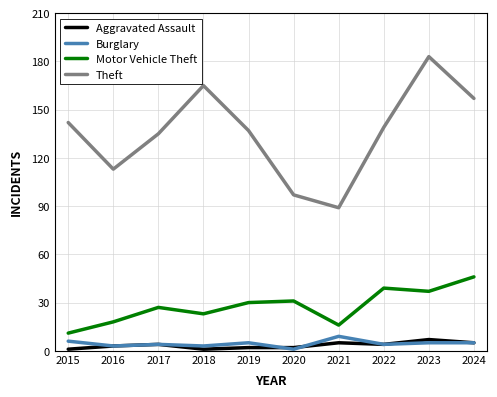

At which label does Theft reach its peak?

2023